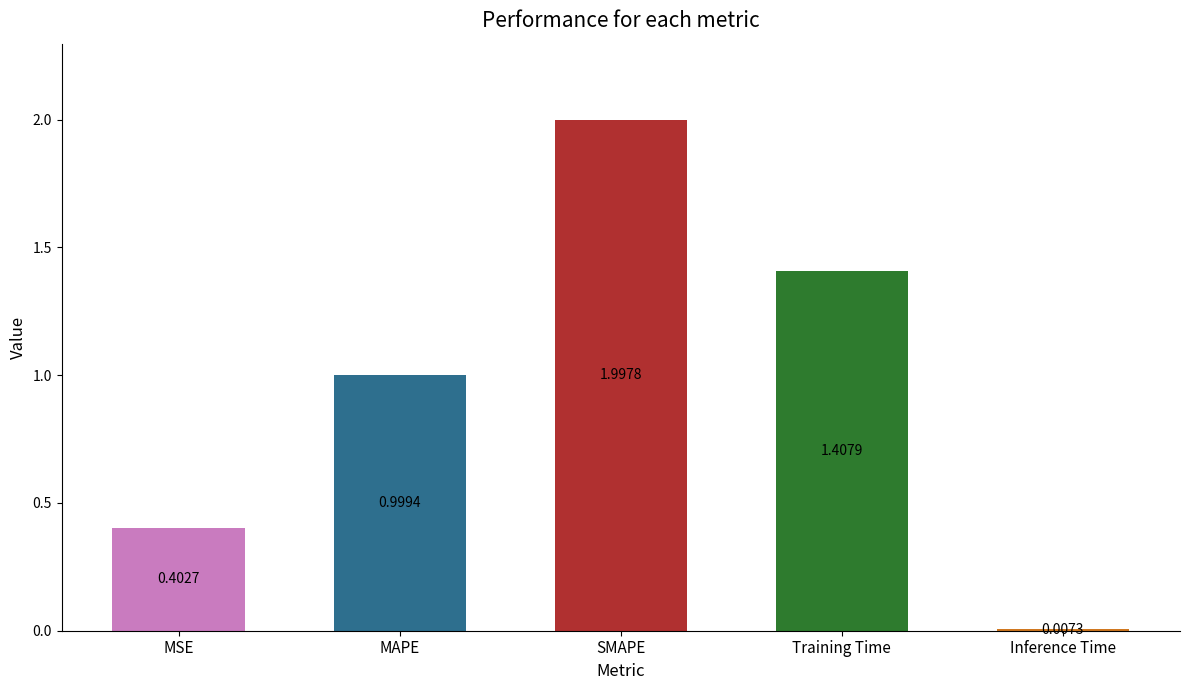

What is the difference between the maximum and minimum values?

2.0